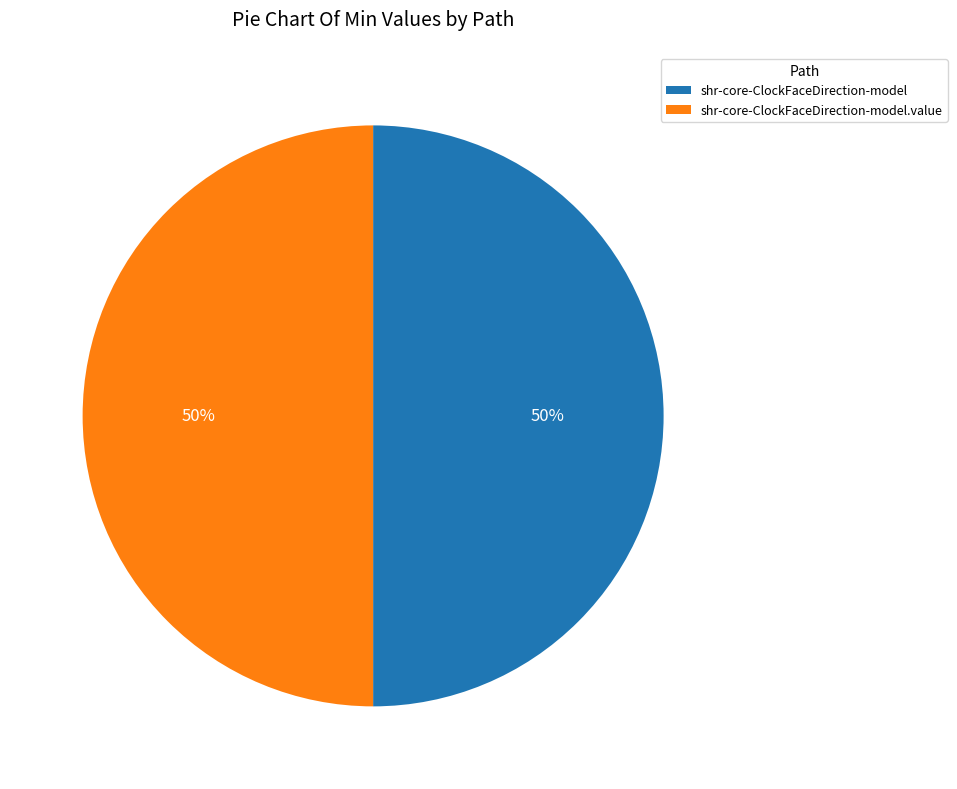

Do shr-core-ClockFaceDirection-model and shr-core-ClockFaceDirection-model.value together represent more than half of the pie?

Yes